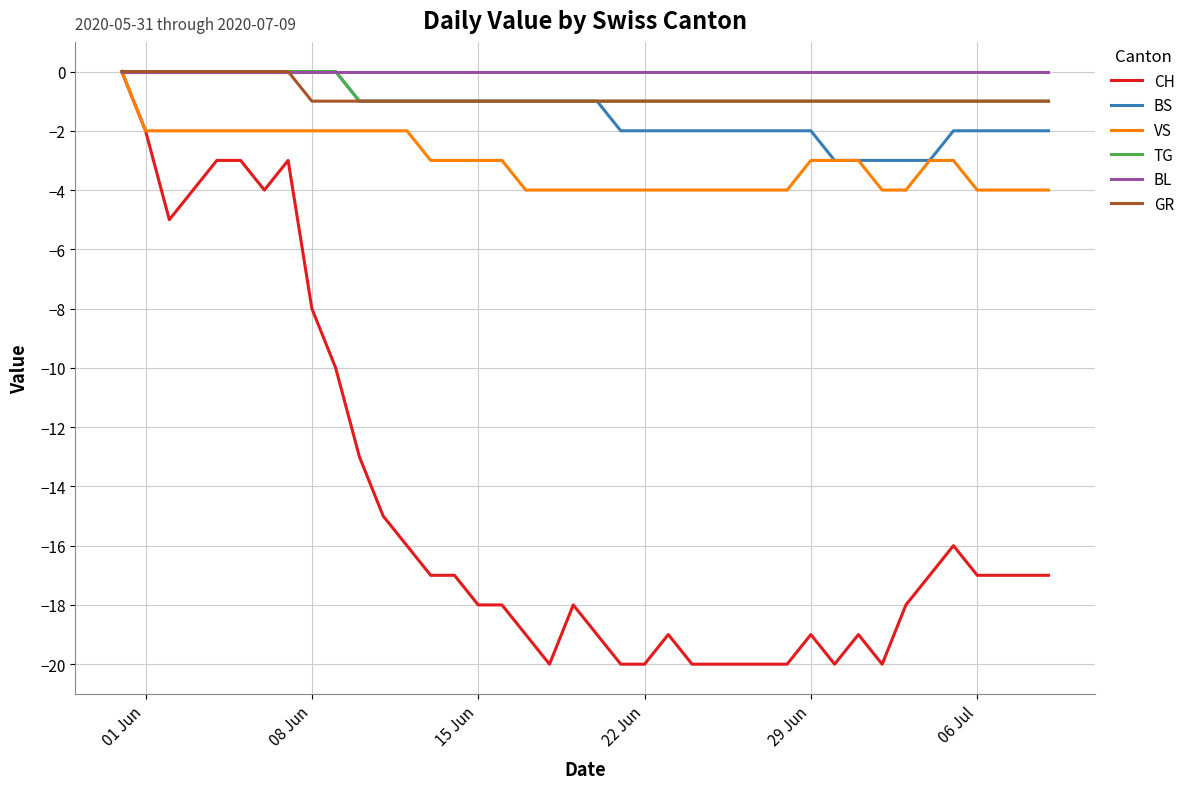

Which series has the largest range (max minus min)?

CH